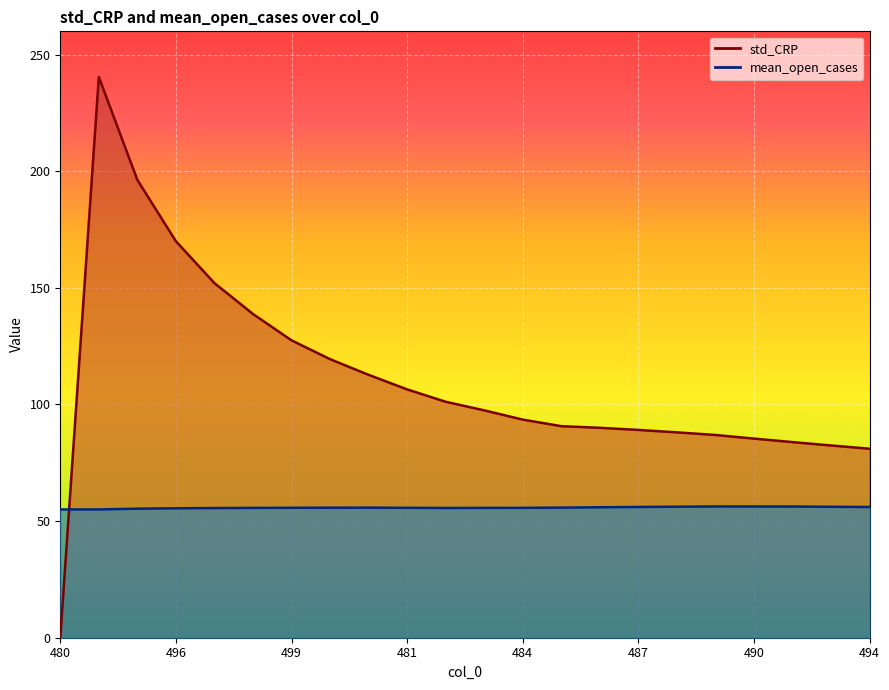

What is the difference between the maximum and minimum values in the mean_open_cases series?

1.3